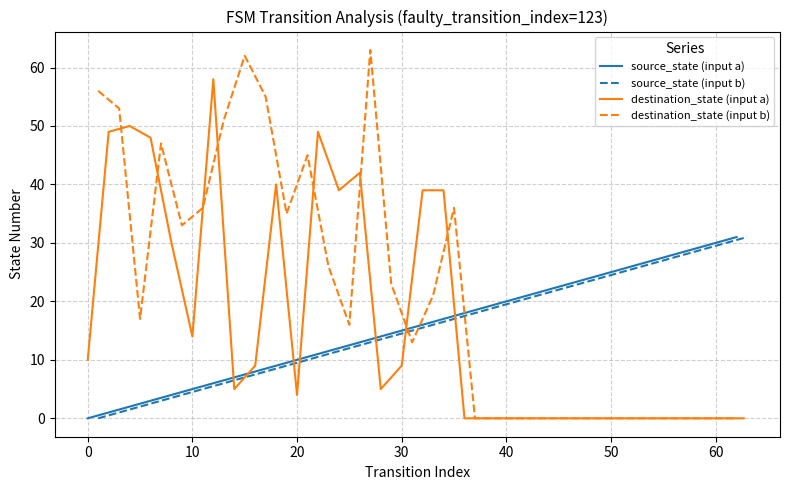

What is the average value of the source_state (input b) series?

16